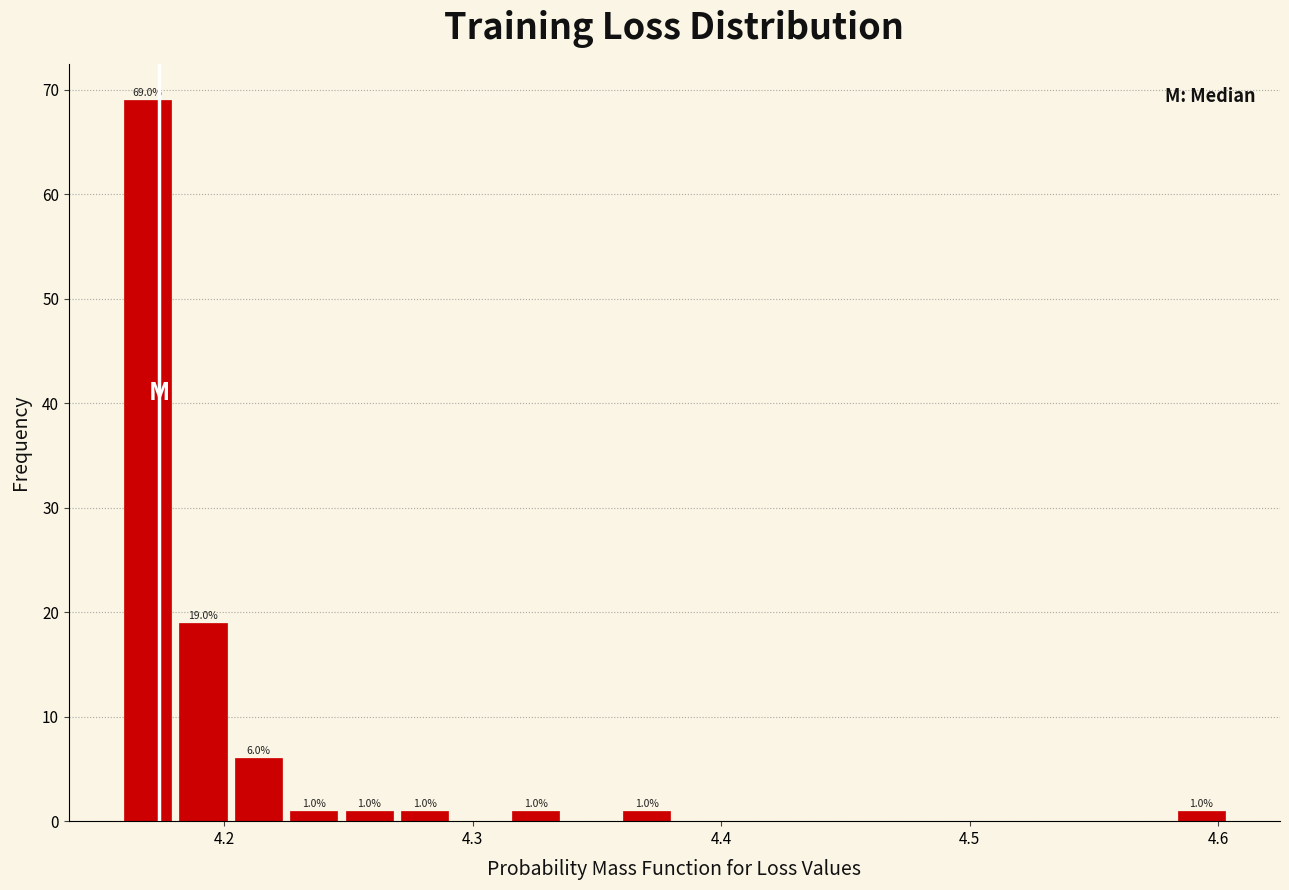

Read against the x-axis, roughly where is the centre of the tallest bar?

4.17